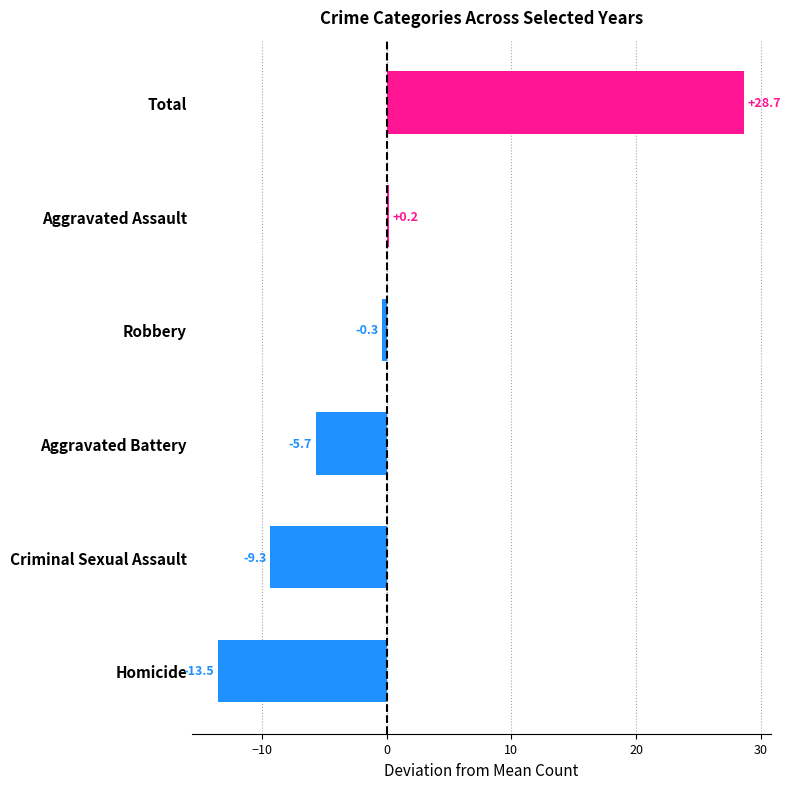

Rank the categories by value from highest to lowest.

Total, Aggravated Assault, Robbery, Aggravated Battery, Criminal Sexual Assault, Homicide